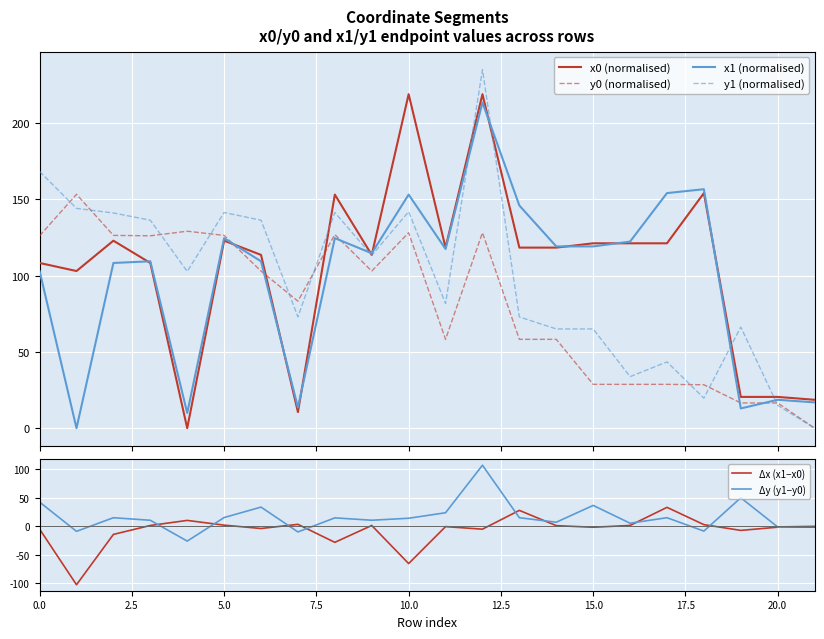

At how many categories does at least one series exceed 89?

18